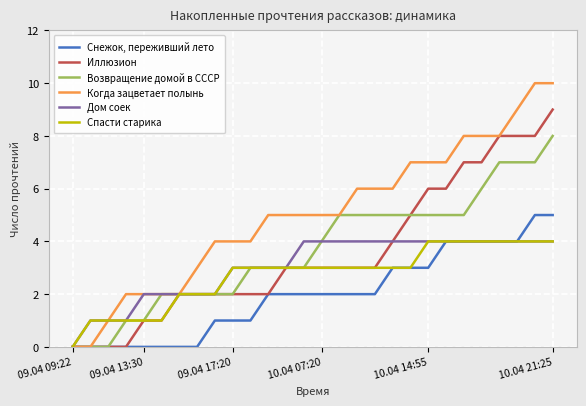

What is the maximum value shown in the chart?

10